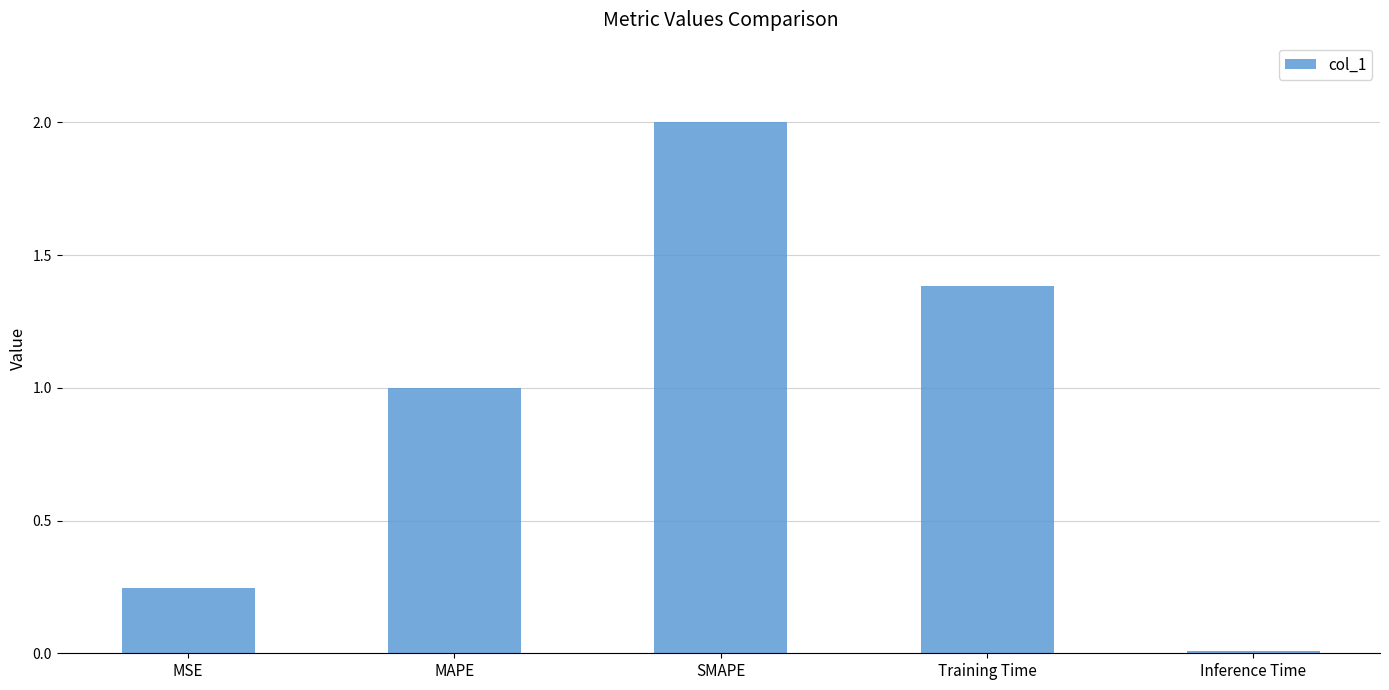

Is it true that the value at MAPE is 0.4?

False